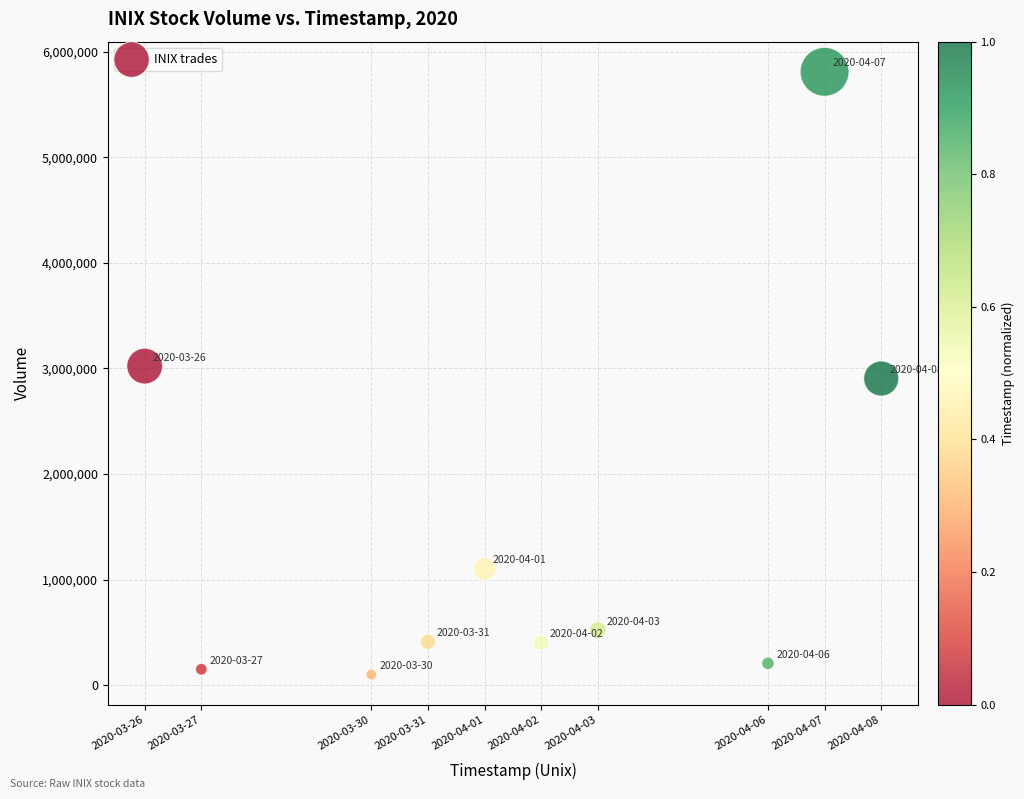

What is the range of Y values (max minus min)?

5710200